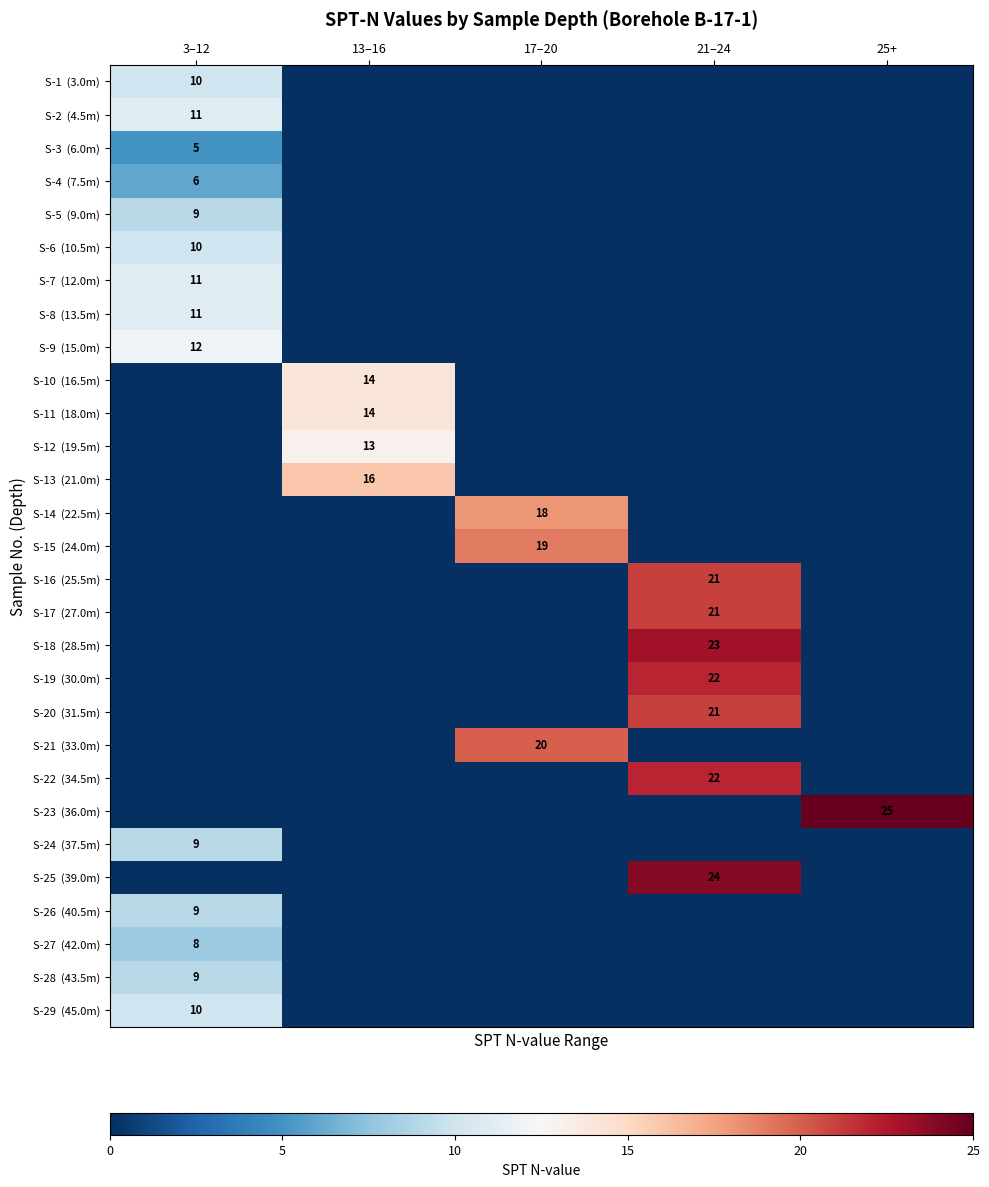

List the series in order of their peak value, highest first.

S-23 (36.0m), S-25 (39.0m), S-18 (28.5m), S-19 (30.0m), S-22 (34.5m), S-16 (25.5m), S-17 (27.0m), S-20 (31.5m), S-21 (33.0m), S-15 (24.0m), S-14 (22.5m), S-13 (21.0m), S-10 (16.5m), S-11 (18.0m), S-12 (19.5m), S-9 (15.0m), S-2 (4.5m), S-7 (12.0m), S-8 (13.5m), S-1 (3.0m), S-6 (10.5m), S-29 (45.0m), S-5 (9.0m), S-24 (37.5m), S-26 (40.5m), S-28 (43.5m), S-27 (42.0m), S-4 (7.5m), S-3 (6.0m)